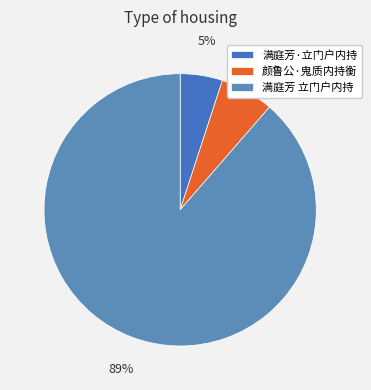

Which category accounts for the majority?

满庭芳 立门户内持